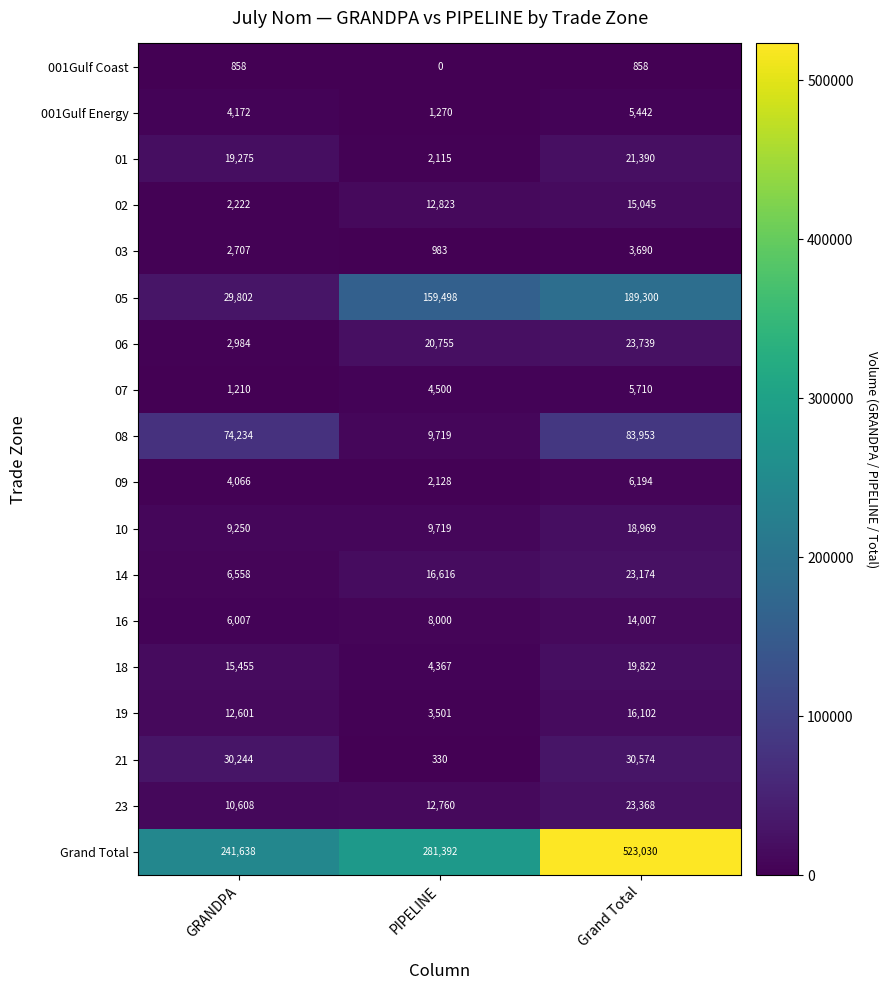

The 19 series shows 16102 at Grand Total. True or false?

True